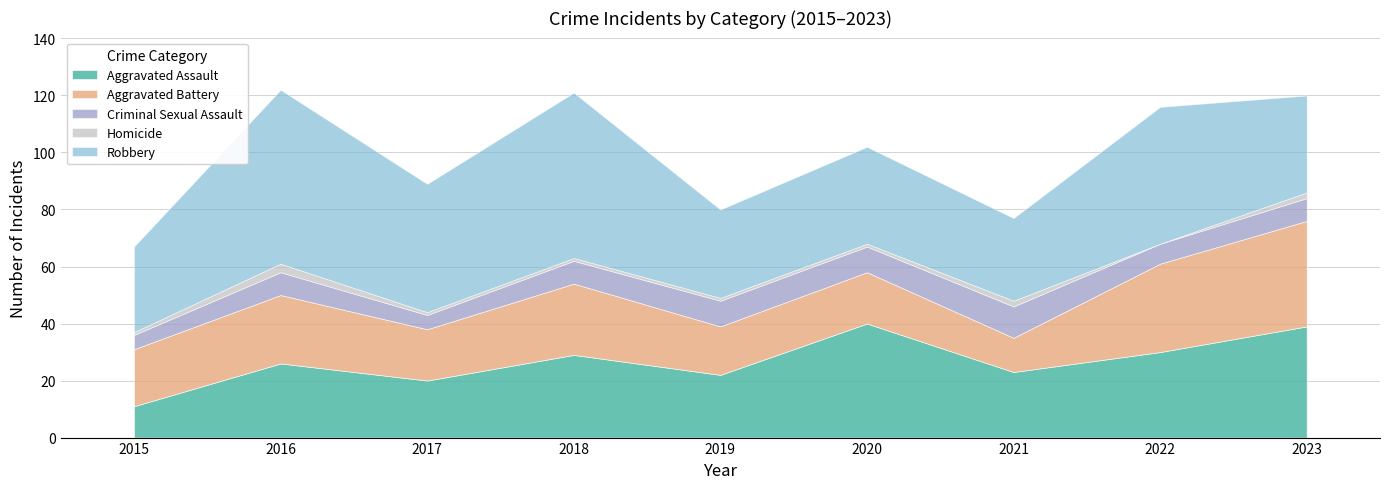

True or false: Criminal Sexual Assault and Robbery cross at least once.

False